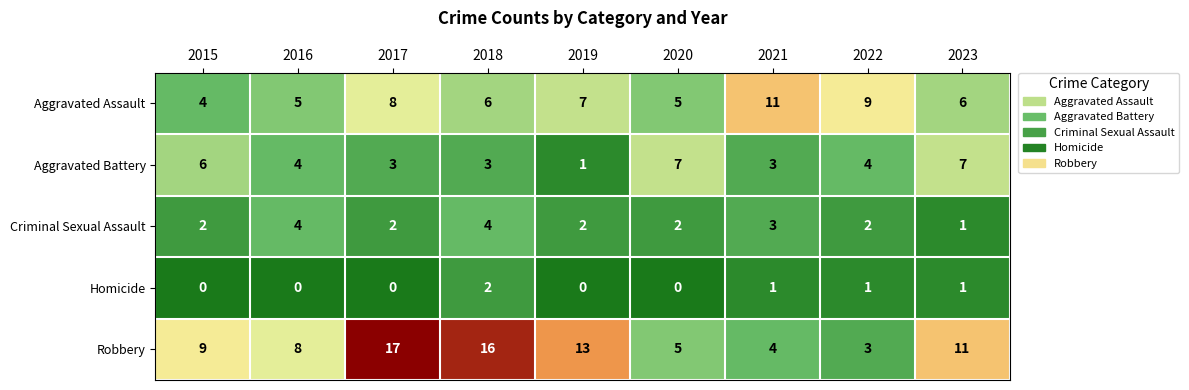

Which series changed the most between 2016 and 2018?

Robbery